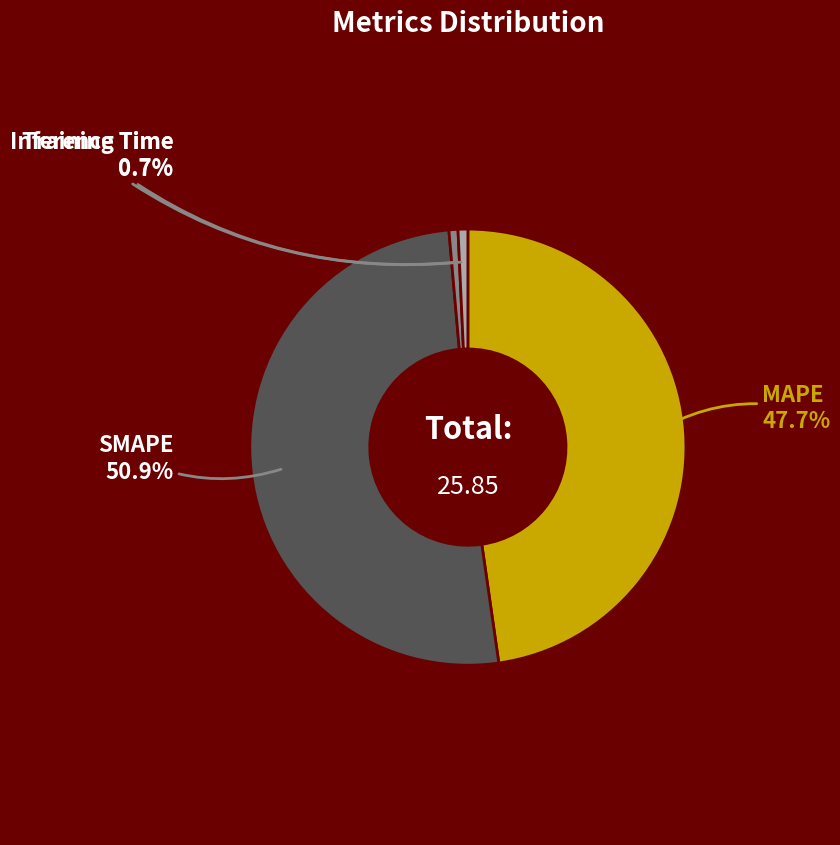

Which category has the biggest portion of the pie?

SMAPE